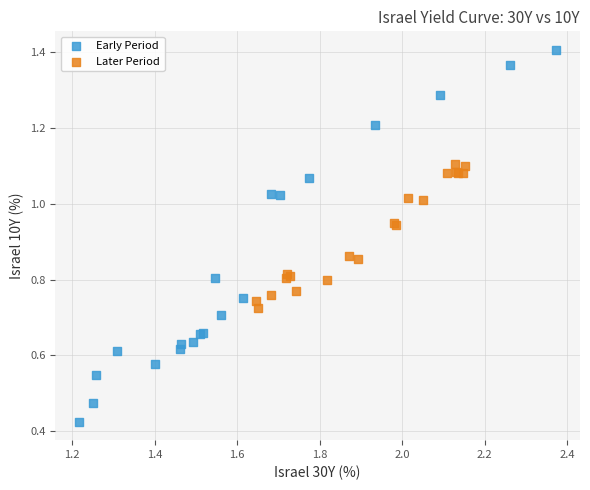

Which series contains the highest Y value?

Early Period